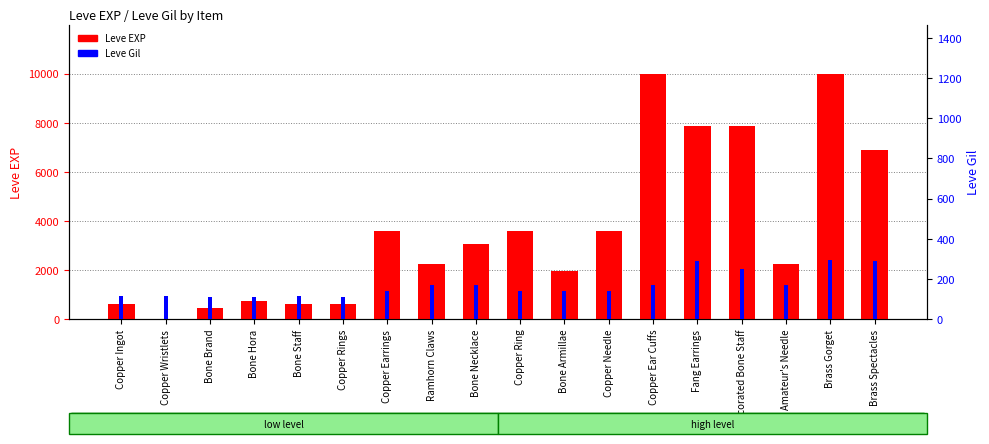

Rank the categories by Leve Gil value from lowest to highest.

Bone Brand, Bone Hora, Copper Rings, Copper Ingot, Bone Staff, Copper Wristlets, Copper Earrings, Copper Ring, Copper Needle, Bone Armillae, Copper Ear Cuffs, Amateur's Needle, Bone Necklace, Ramhorn Claws, Decorated Bone Staff, Fang Earrings, Brass Spectacles, Brass Gorget